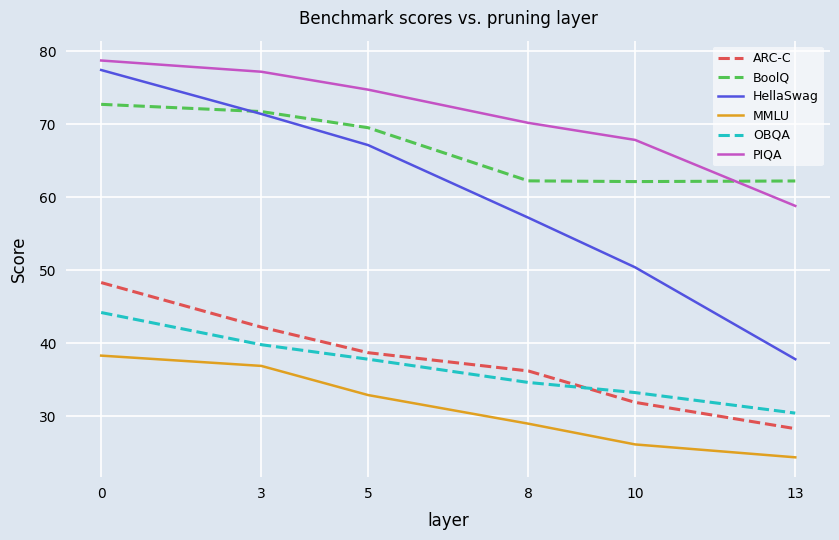

What is the average value of the ARC-C series?

37.6